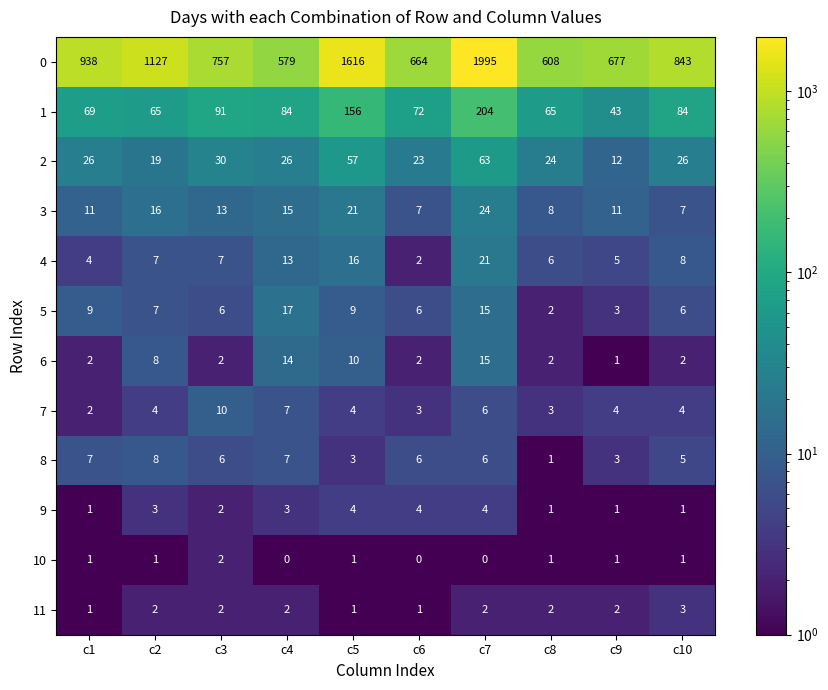

What is the difference between the second highest and minimum values in the 0 series?

1037